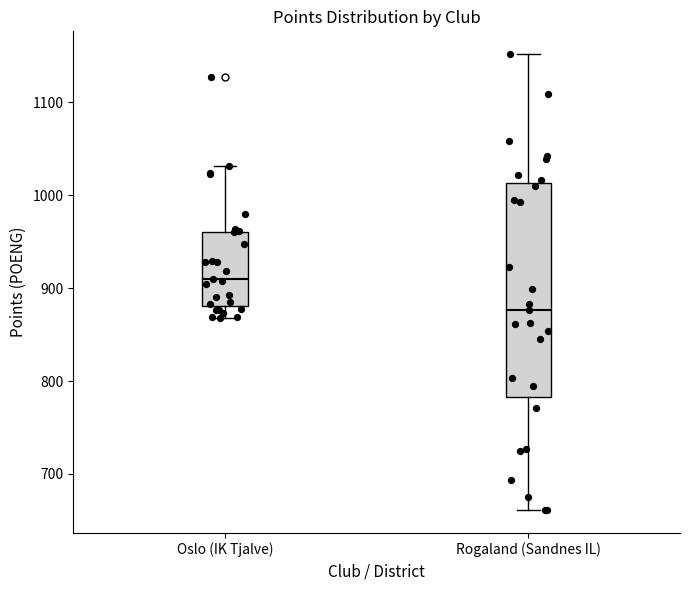

Which box is the tallest, from its lower edge to its upper edge?

Rogaland (Sandnes IL)